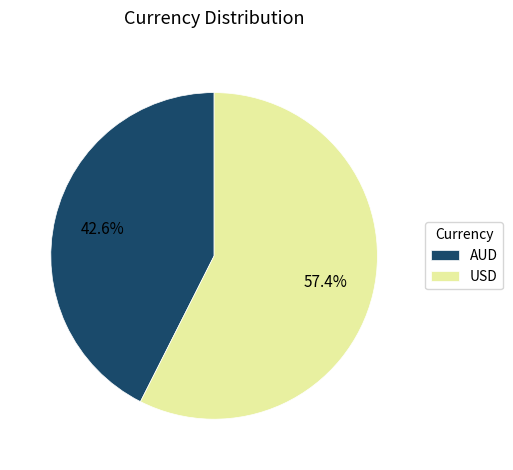

Which category has the biggest portion of the pie?

USD